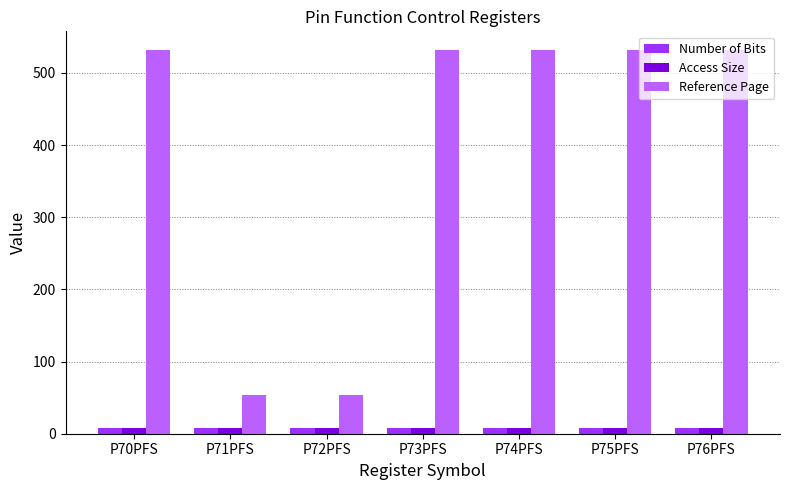

What is the value of the Number of Bits bar at the 3rd from the left?

8